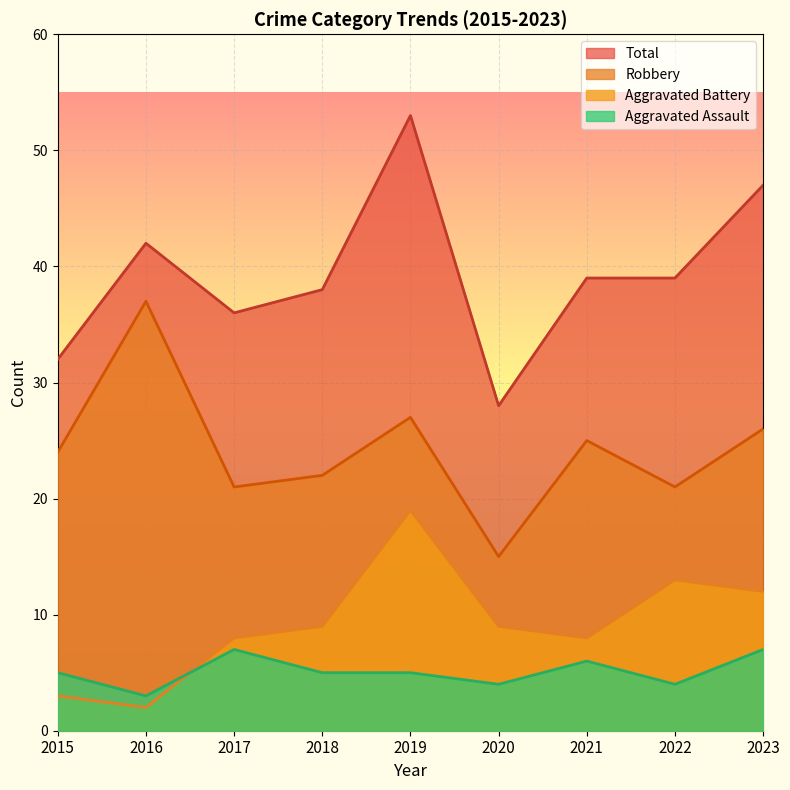

Reading left to right, list all the values displayed in this chart.

Aggravated Assault: 5	3	7	5	5	4	6	4	7
Aggravated Battery: 3	2	8	9	19	9	8	13	12
Robbery: 24	37	21	22	27	15	25	21	26
Total: 32	42	36	38	53	28	39	39	47